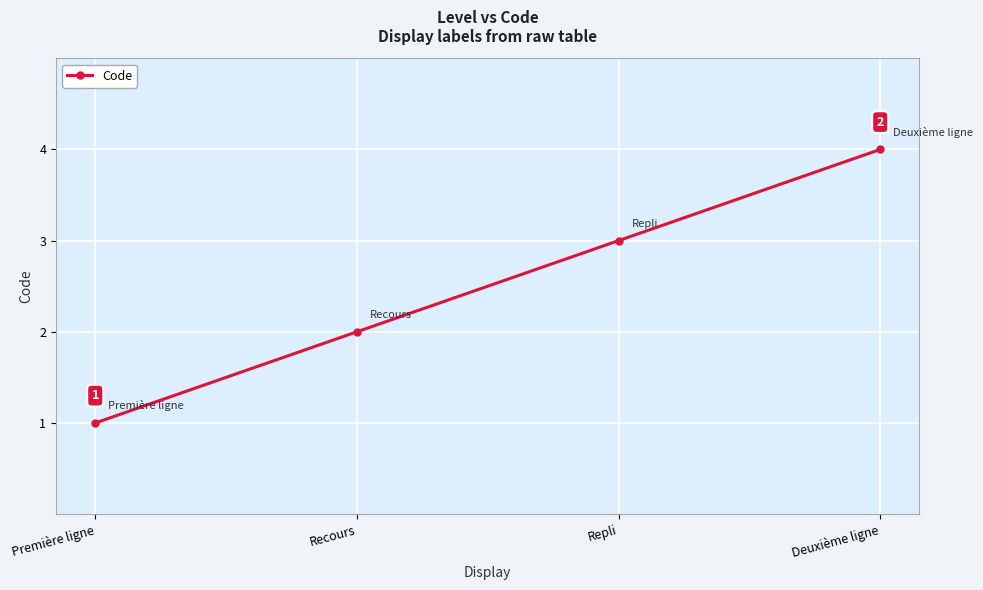

How many series are shown in this chart?

1